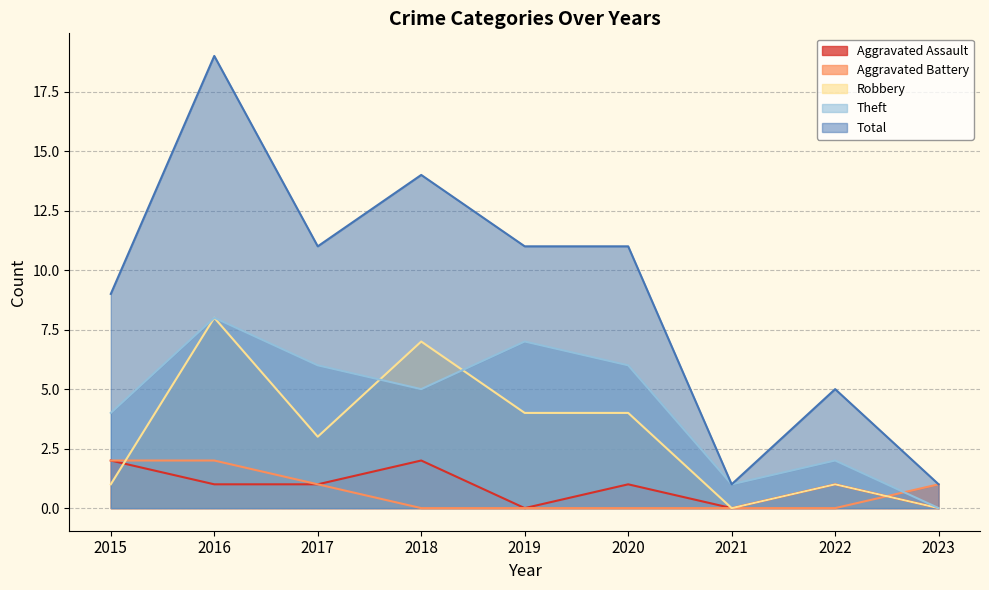

The value of Aggravated Assault at 2015 is 2. True or false?

True